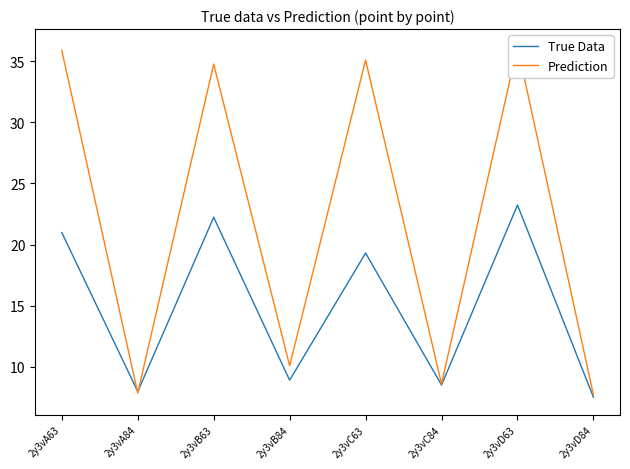

Which category has the lowest value across all series?

2y3vD84